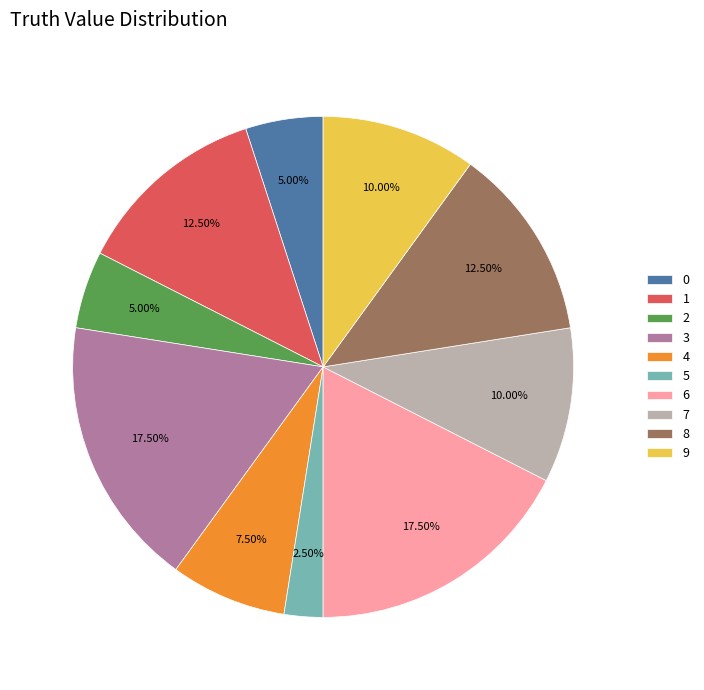

Between 4 and 9, which is larger?

9